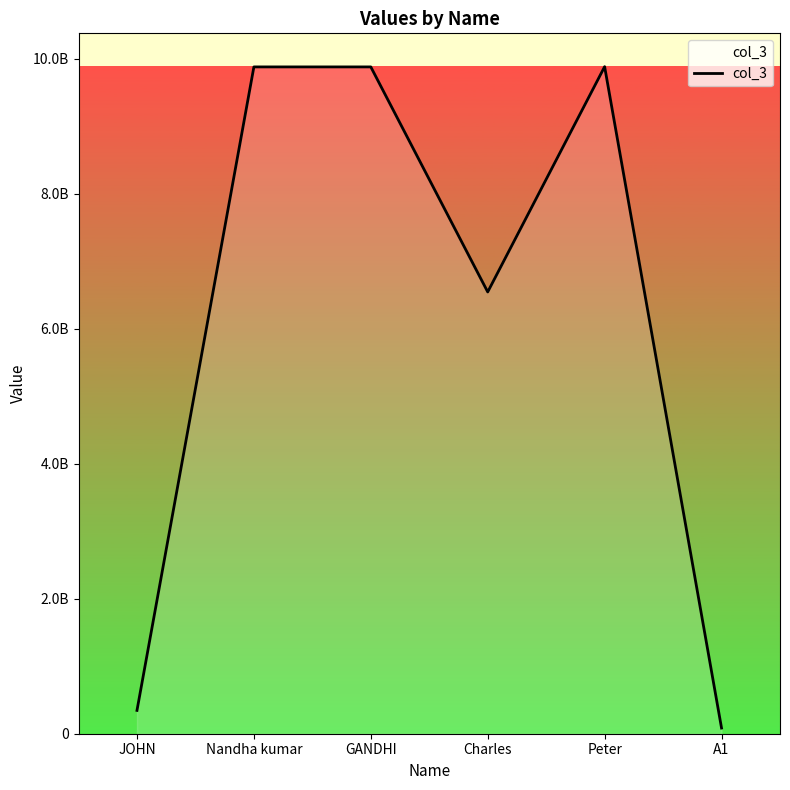

Does the chart have visible grid lines?

No